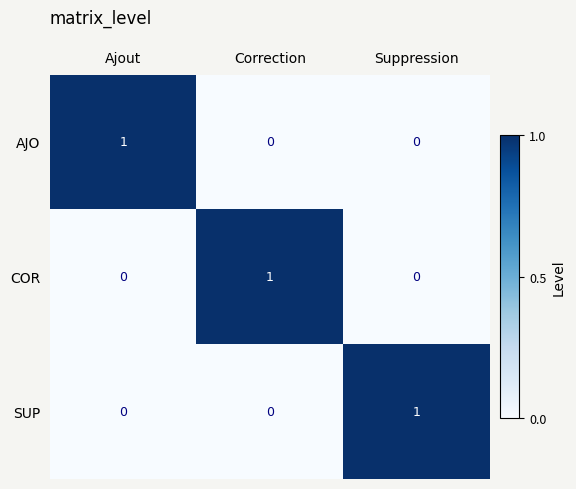

Which category has the highest value in the COR series?

Correction